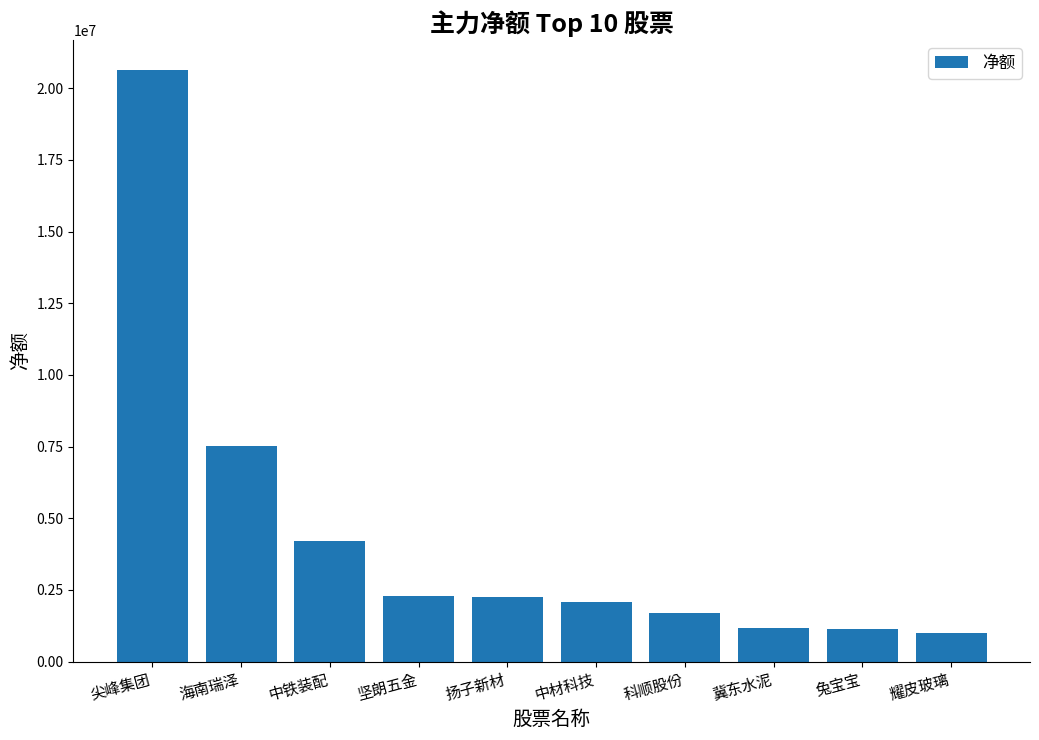

Is it true that the value at 海南瑞泽 is 7531486?

True